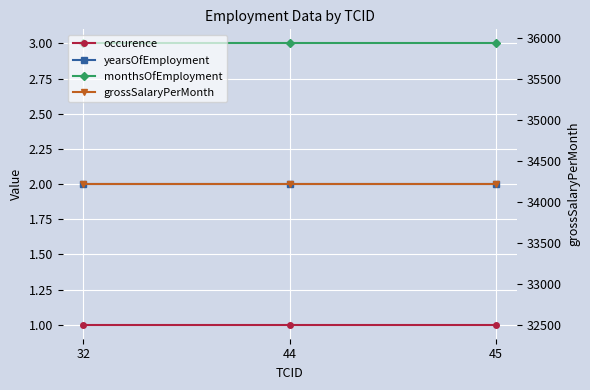

What is the approximate value of occurence at 45?

1